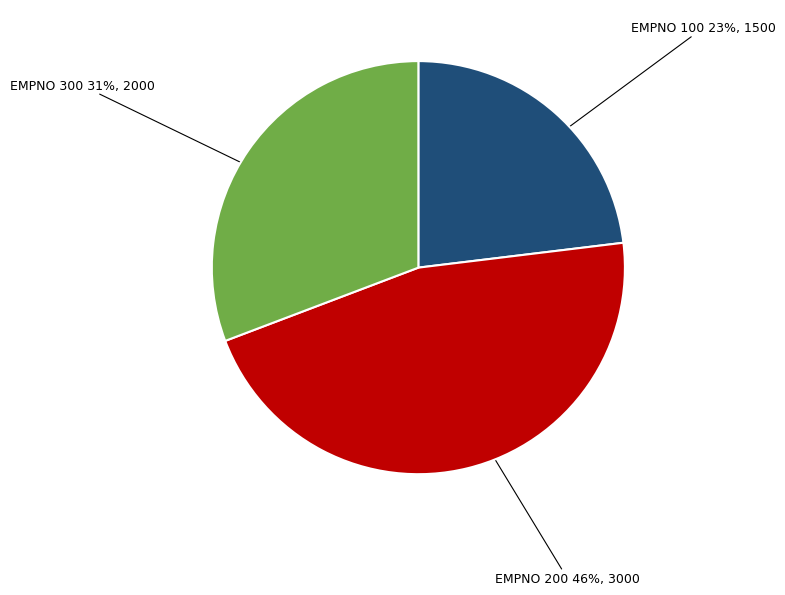

To the nearest percent, what is the average slice percentage?

33%